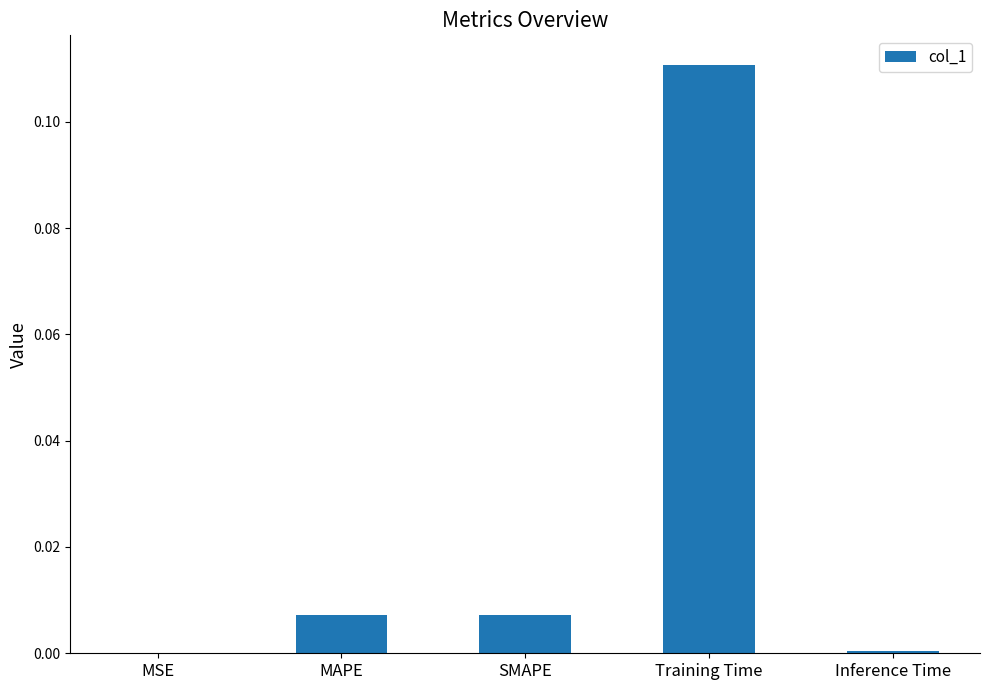

Is it true that the value at MSE is 0.0?

True